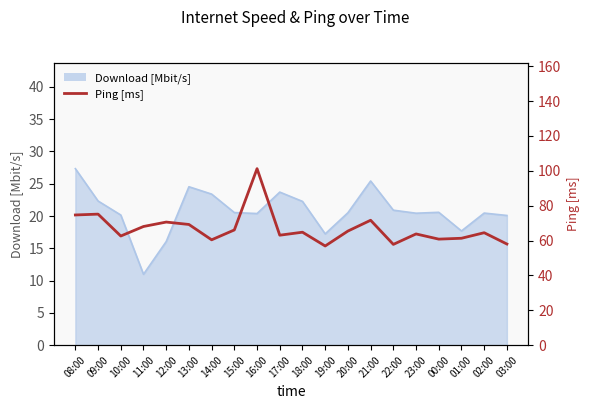

What is the label of the 9th point from the left?

16:00